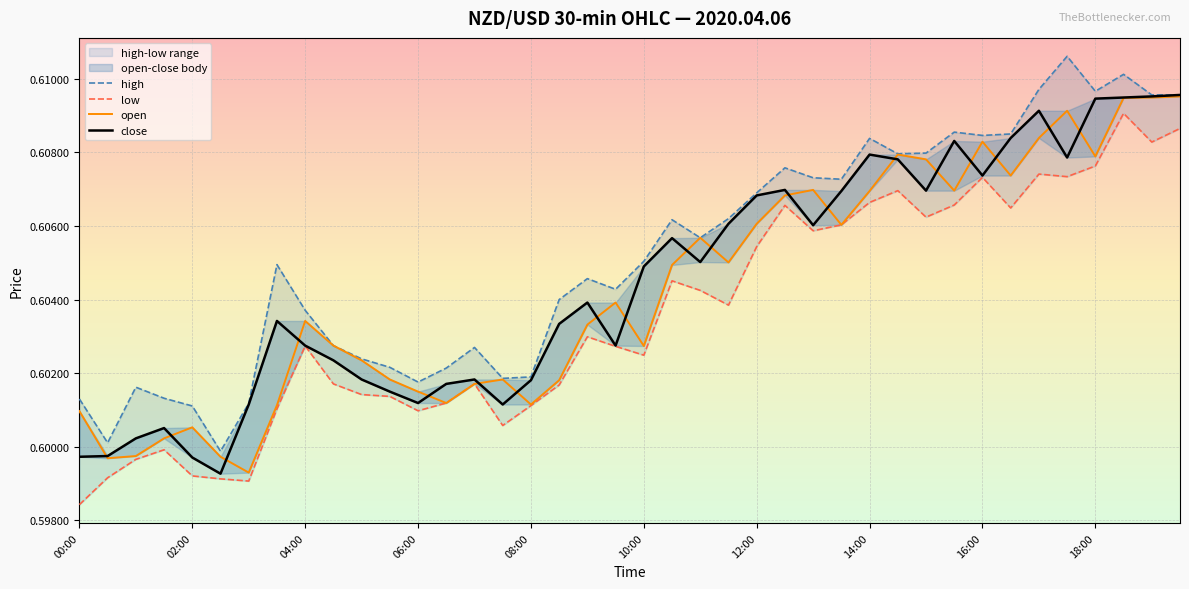

Does the chart display data point markers on the line(s)?

No